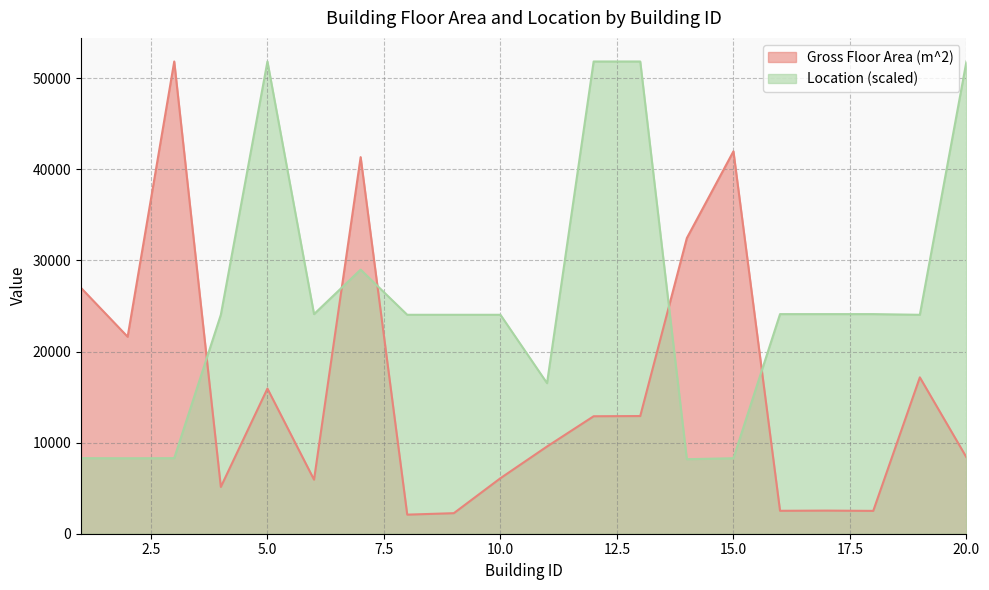

Which label corresponds to the smallest value in the chart?

8